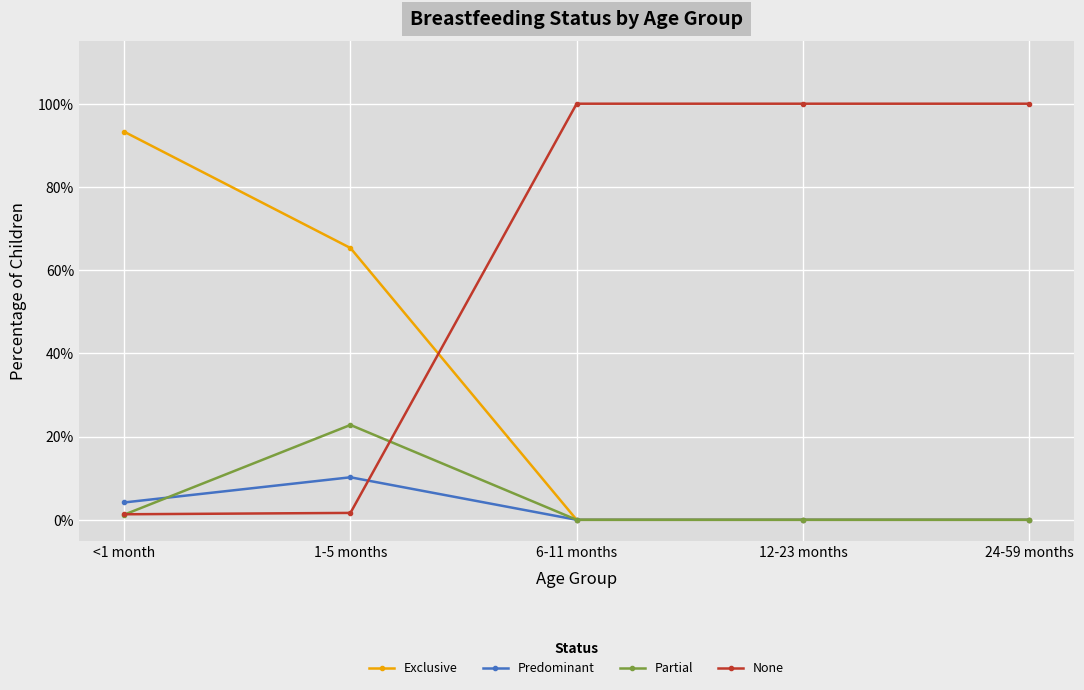

What position from the right is 12-23 months?

2